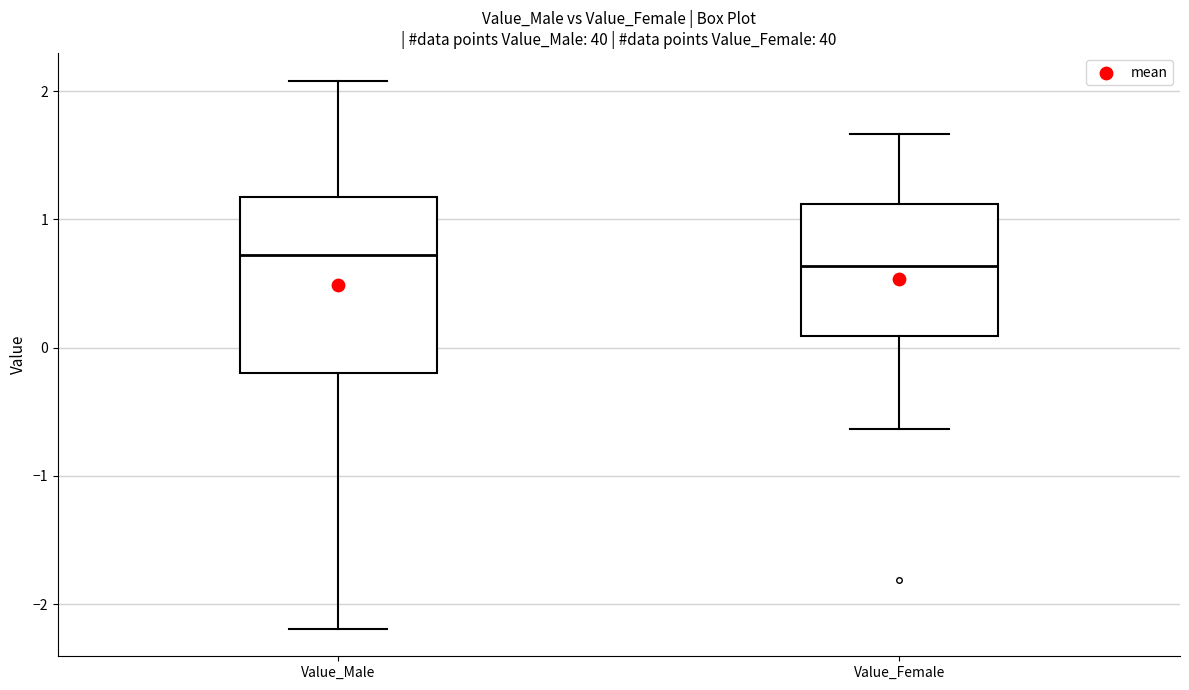

Reading left to right, transcribe this box plot: for each box, give where its median line is, the range the box spans, and where its two whiskers end, as read against the y-axis. The values are not printed on the chart, so give them approximately, as read against the axis.

Value_Male: median 0.7, box -0.2 to 1.2, whiskers -2.2 to 2.1
Value_Female: median 0.6, box 0.1 to 1.1, whiskers -0.6 to 1.7